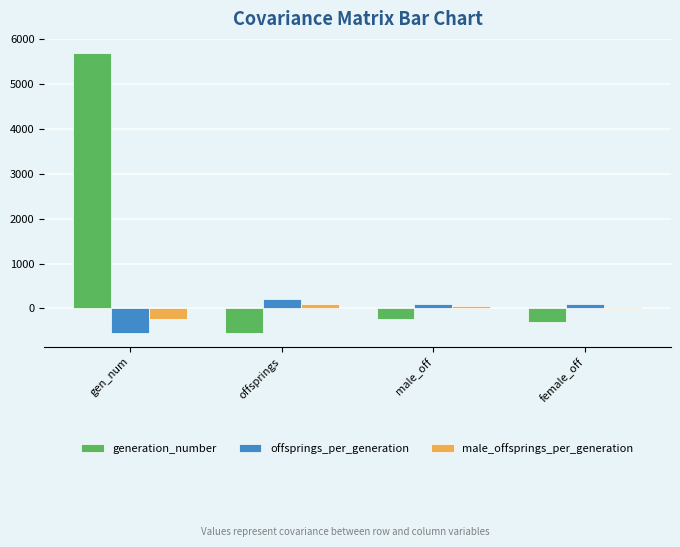

At female_off, list the series in order from smallest to largest.

generation_number, male_offsprings_per_generation, offsprings_per_generation